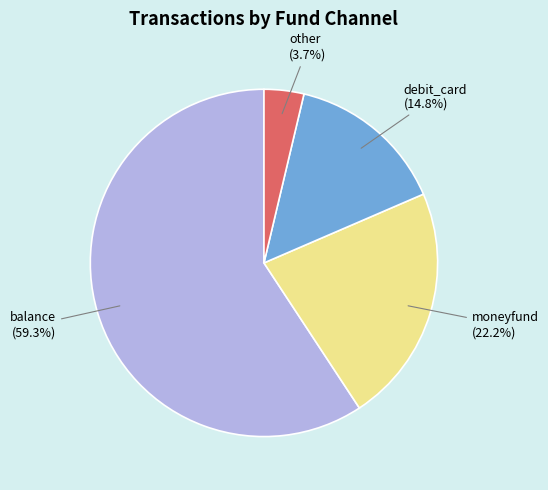

Does any single category account for the majority?

Yes